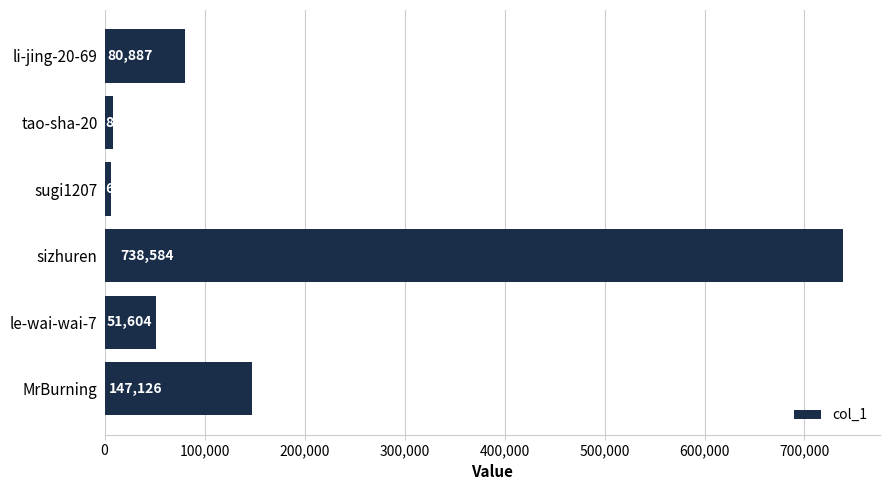

Does the chart contain any negative values?

No